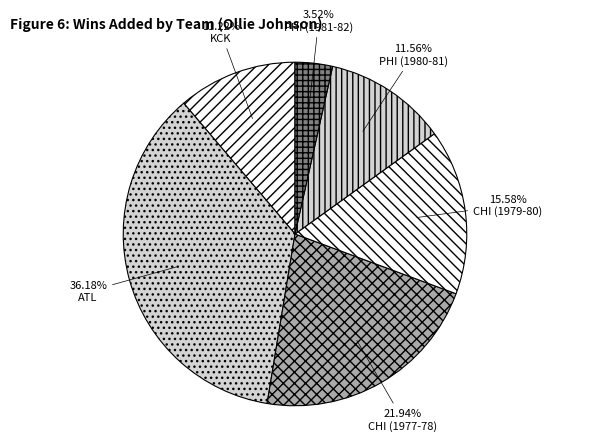

Count the number of slices in the pie.

6